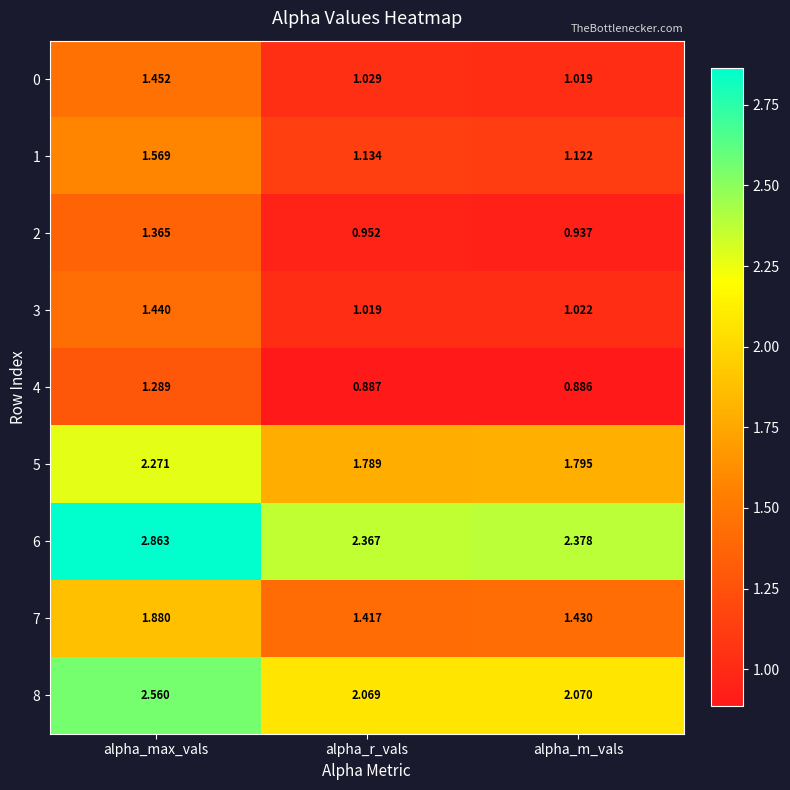

Where is 4 nearest to the value 1?

alpha_r_vals